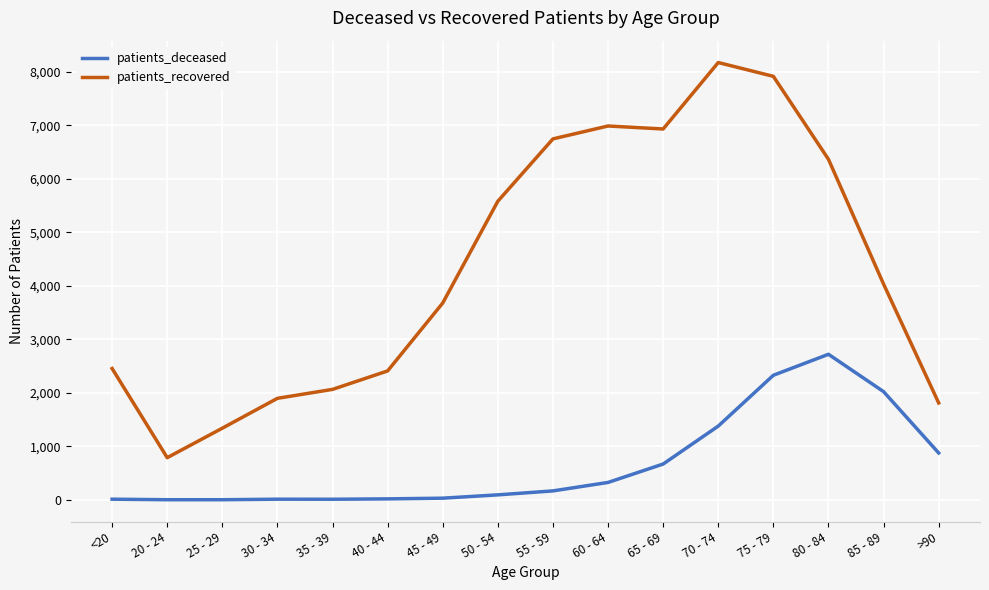

What is the highest value of the patients_recovered series?

8173